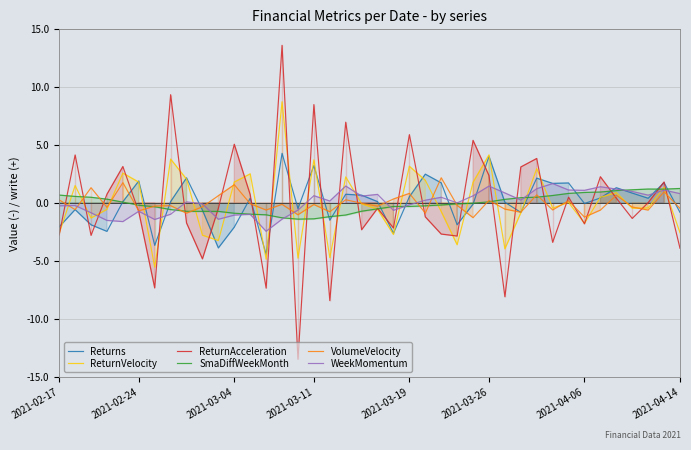

What is the greatest value displayed?

13.6